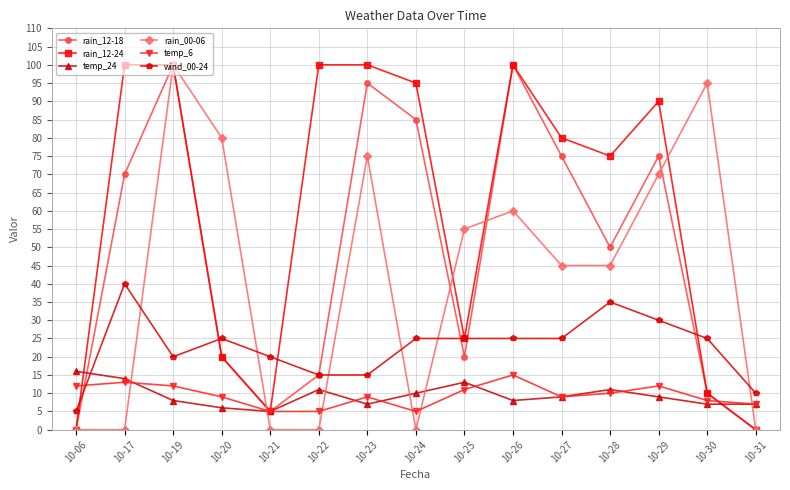

The temp_24 series shows 16 at 10-06. True or false?

True